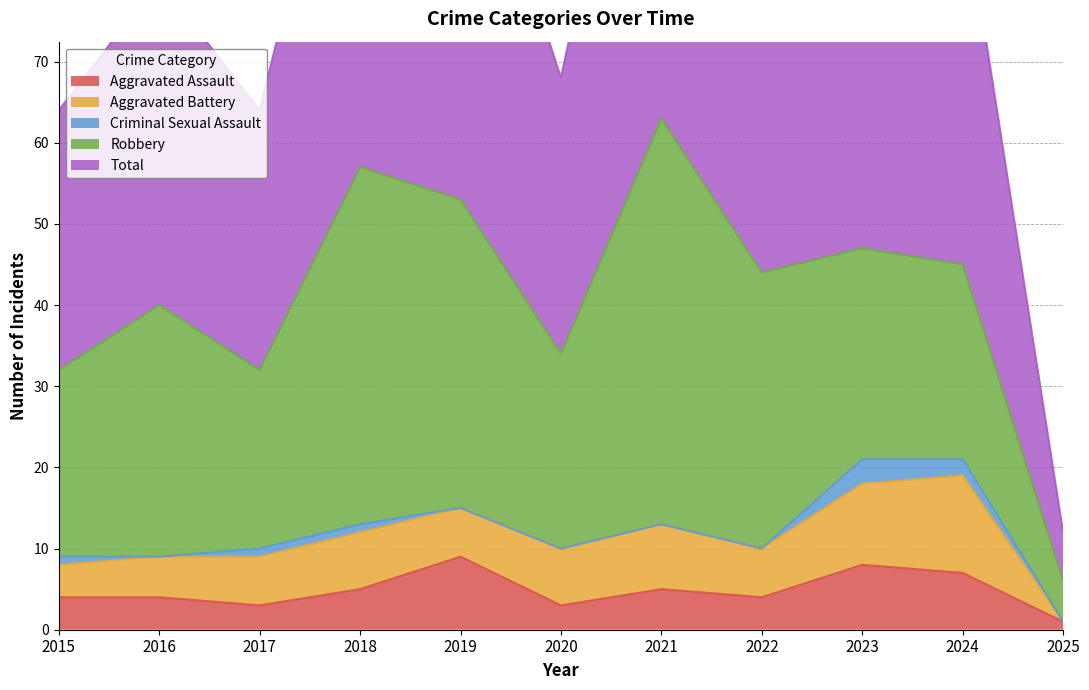

Reading left to right, extract all data points from this chart.

Aggravated Assault: 2015=4	2016=4	2017=3	2018=5	2019=9	2020=3	2021=5	2022=4	2023=8	2024=7	2025=1
Aggravated Battery: 2015=4	2016=5	2017=6	2018=7	2019=6	2020=7	2021=8	2022=6	2023=10	2024=12	2025=0
Criminal Sexual Assault: 2015=1	2016=0	2017=1	2018=1	2019=0	2020=0	2021=0	2022=0	2023=3	2024=2	2025=0
Robbery: 2015=23	2016=31	2017=22	2018=44	2019=38	2020=24	2021=50	2022=34	2023=26	2024=24	2025=5
Total: 2015=32	2016=40	2017=32	2018=57	2019=53	2020=34	2021=63	2022=44	2023=47	2024=46	2025=6